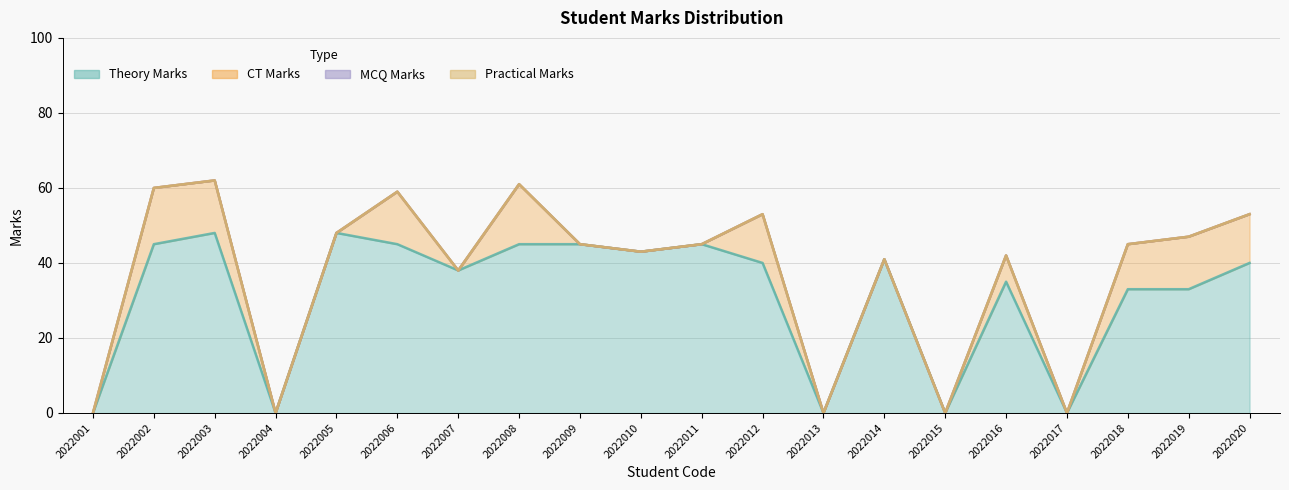

Which has a higher value, 2022009 or 2022007?

2022009